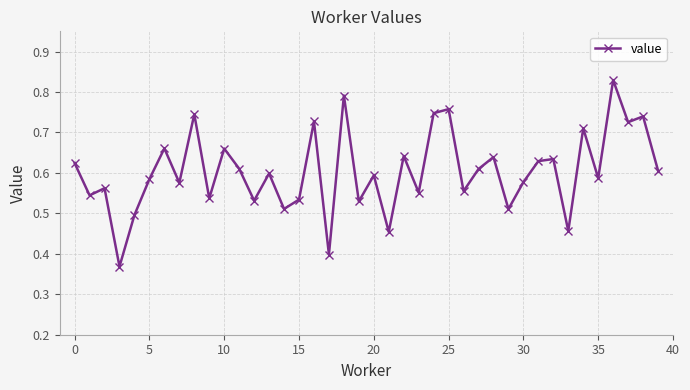

How many values are between 0 and 1?

40